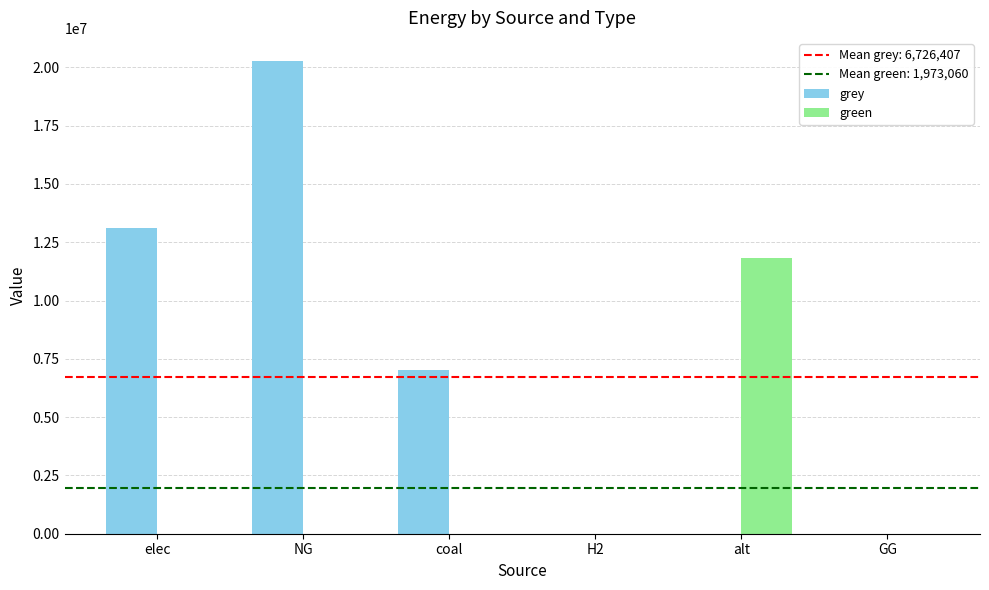

What is the approximate value of grey at NG?

20249363.2